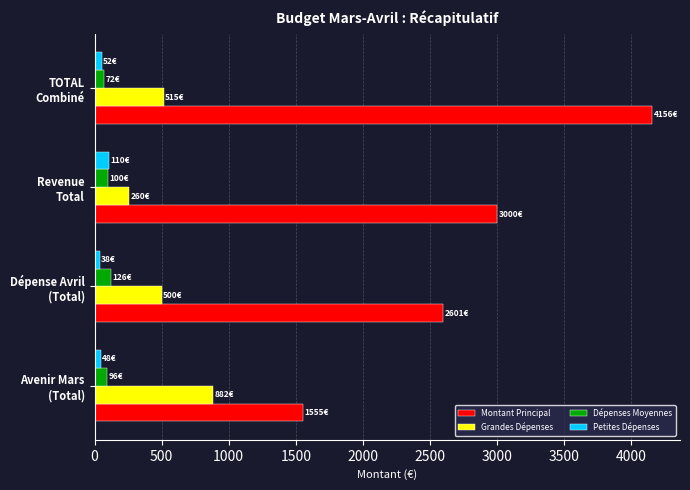

What is the sum of all Montant Principal values?

11312.8